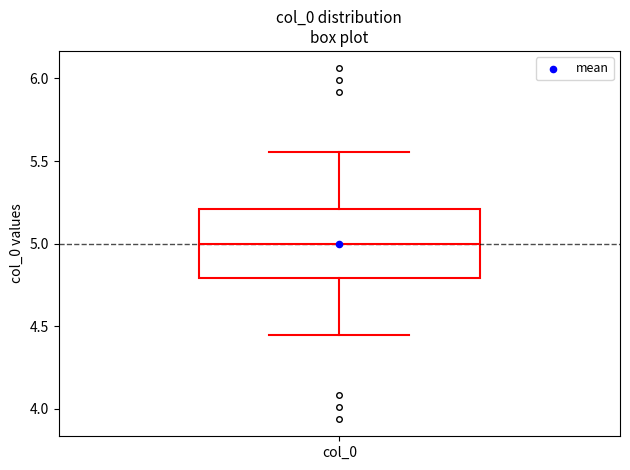

Where is the upper edge of the box for col_0 on the y-axis? The values are not printed on the chart, so give them approximately, as read against the axis.

5.20